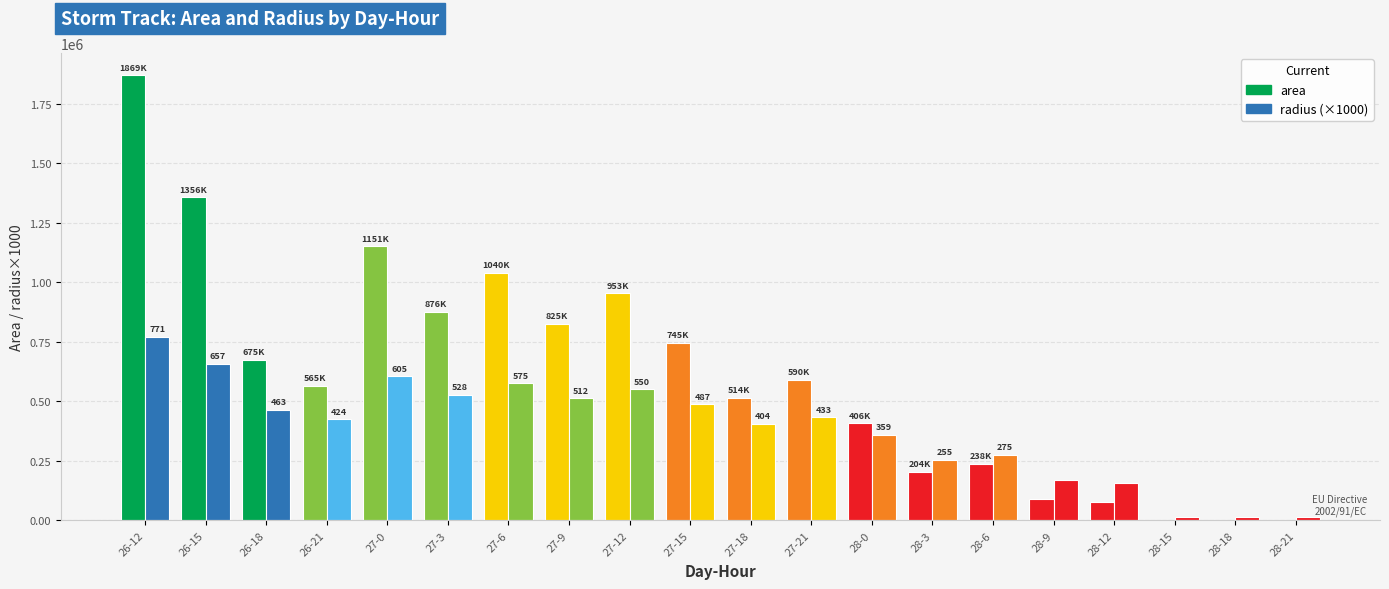

Between 27-9 and 28-0, which series saw the biggest shift?

area